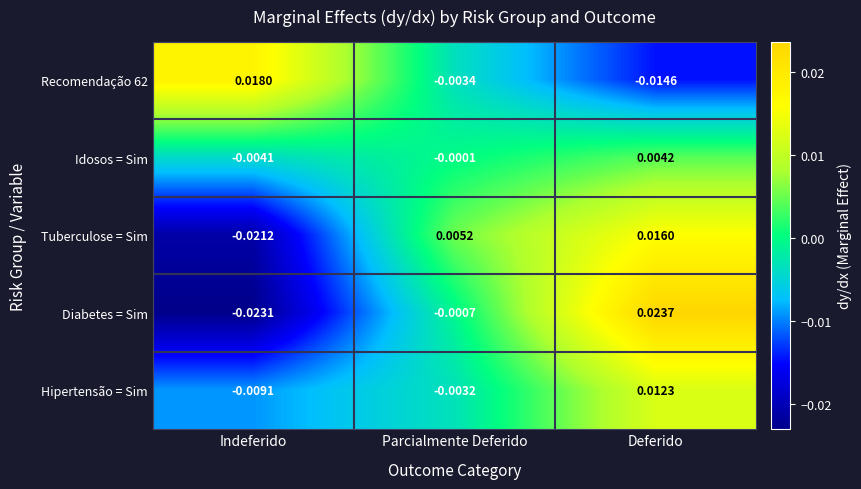

At which category is the sum across all series the highest?

Deferido